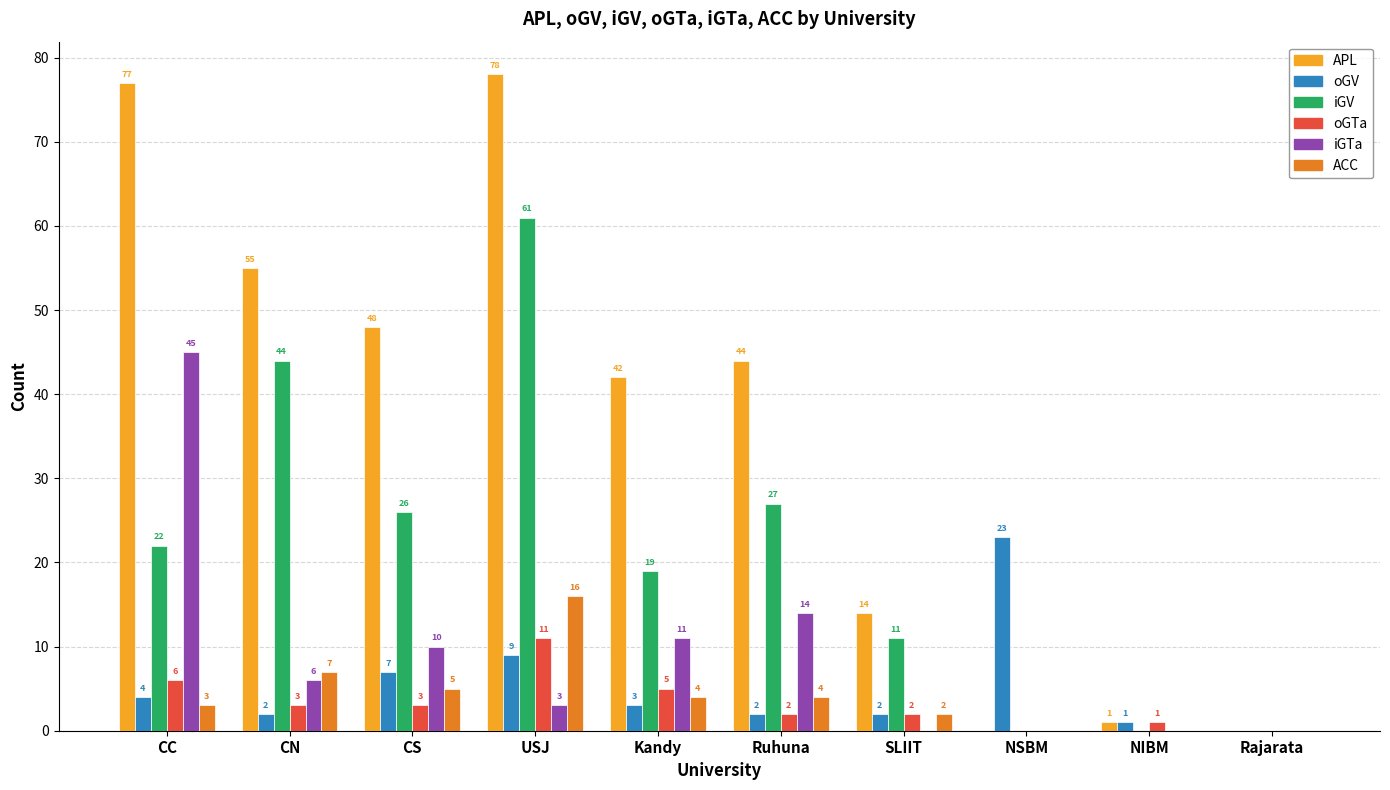

What is the approximate value of oGV at CS?

7